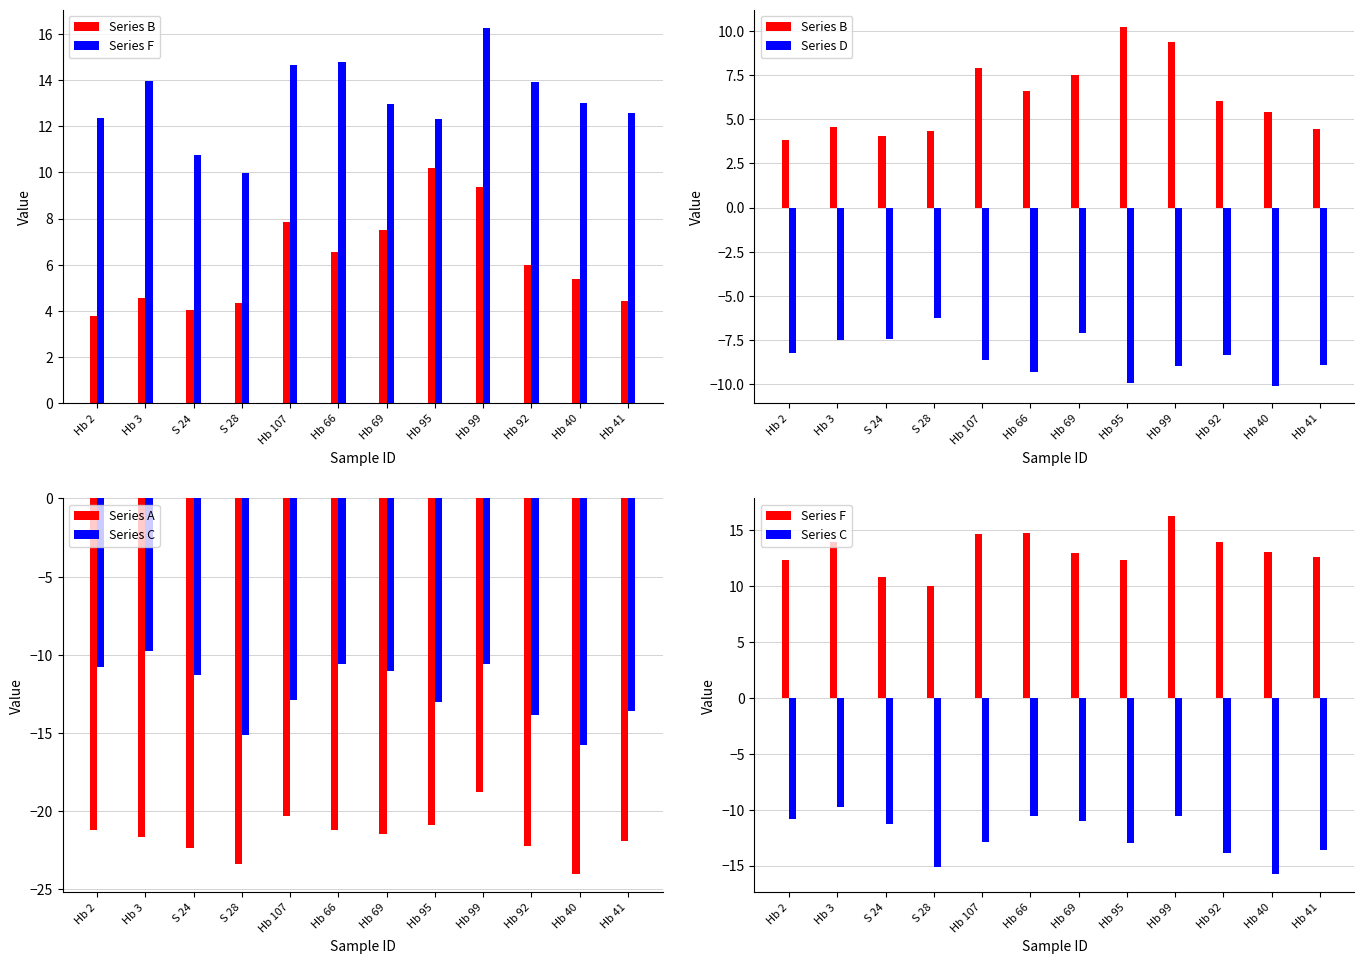

Between Hb 107 and Hb 40, which is larger?

Hb 107